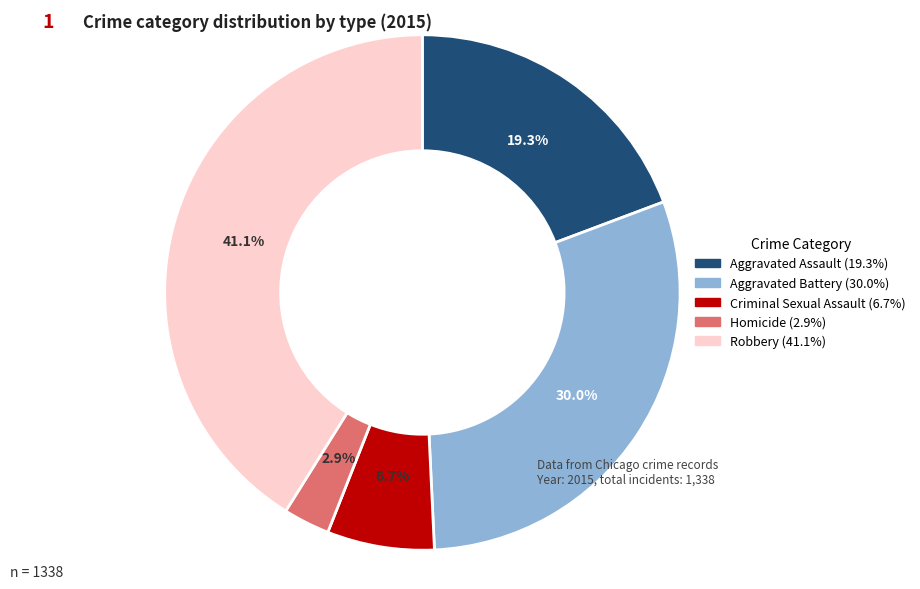

Rank the categories by value from lowest to highest.

Homicide, Criminal Sexual Assault, Aggravated Assault, Aggravated Battery, Robbery